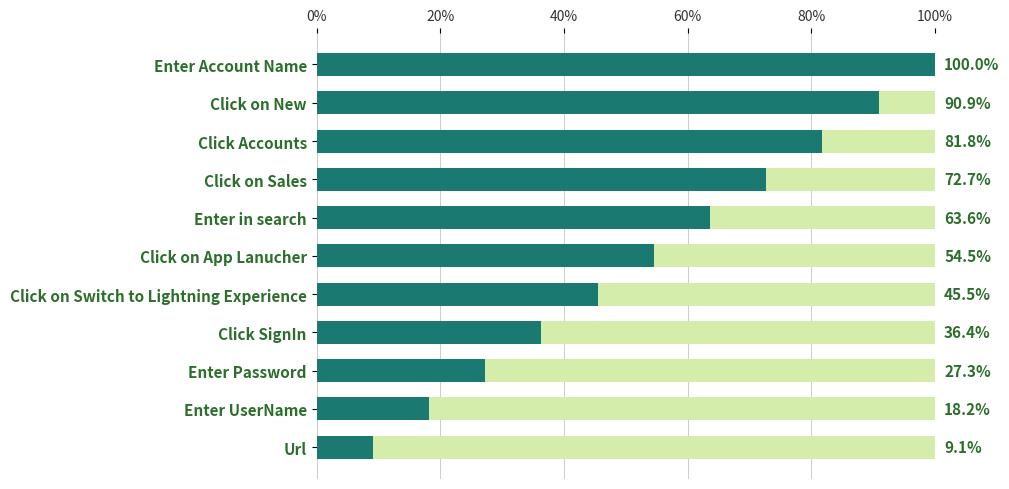

What is the total value across all series at Enter Password?

100.0